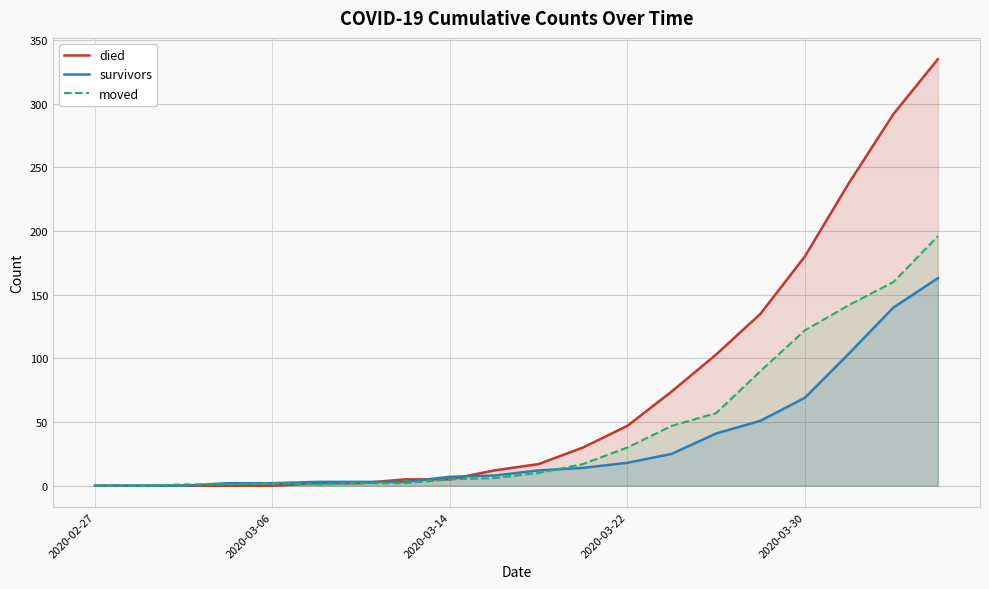

The value of died at 2020-03-06 is -149. True or false?

False